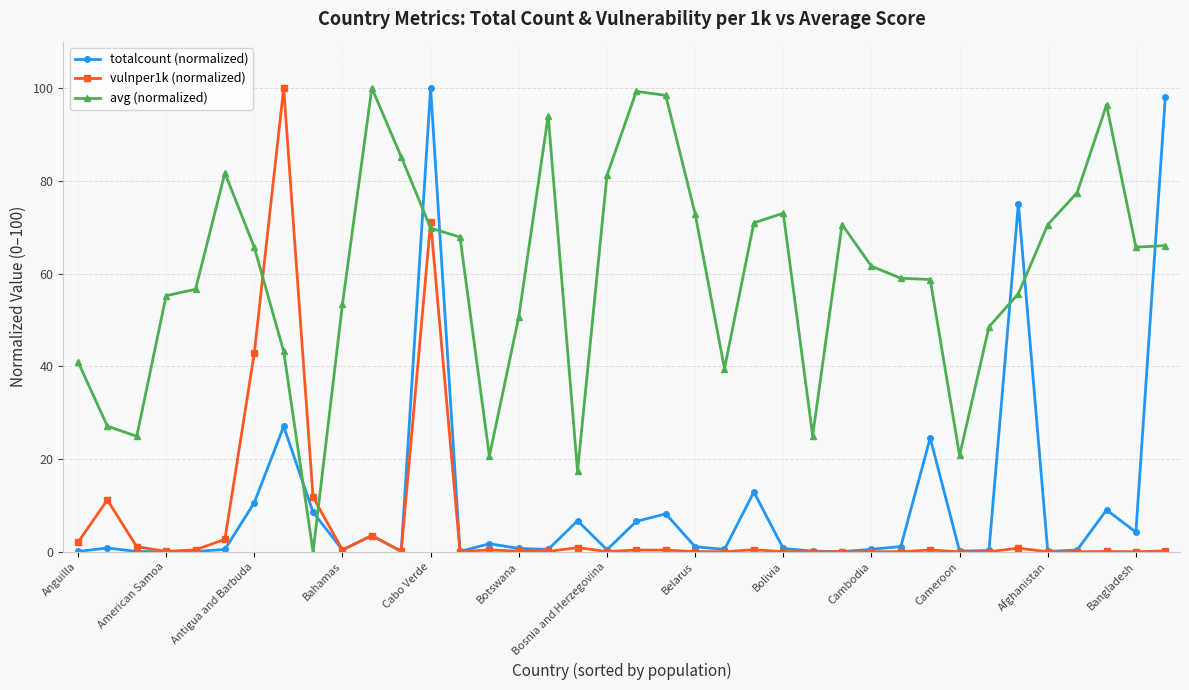

What is the average value of the totalcount (normalized) series?

10.7